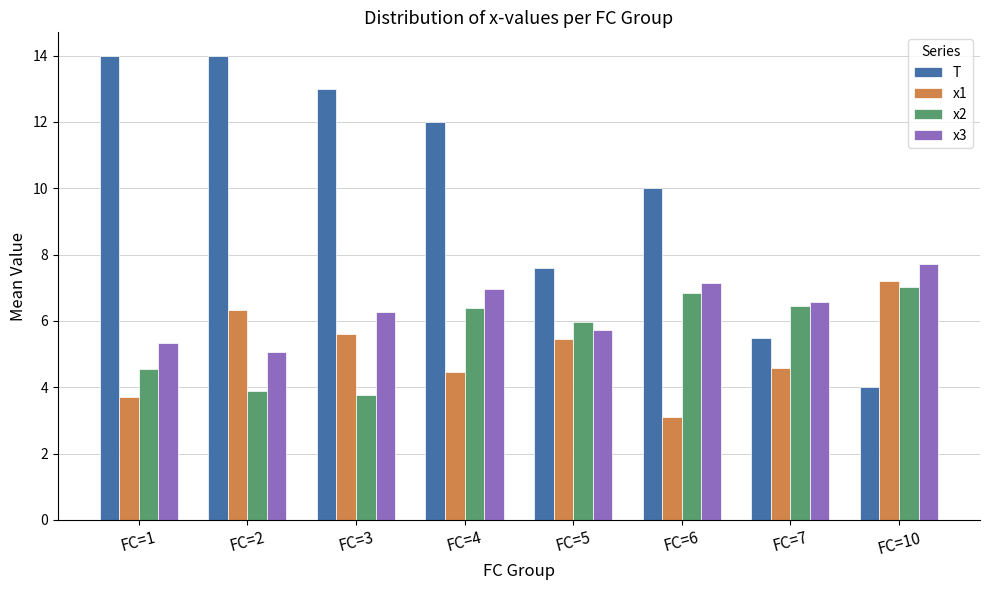

Is it true that T equals 1.8 at FC=7?

False